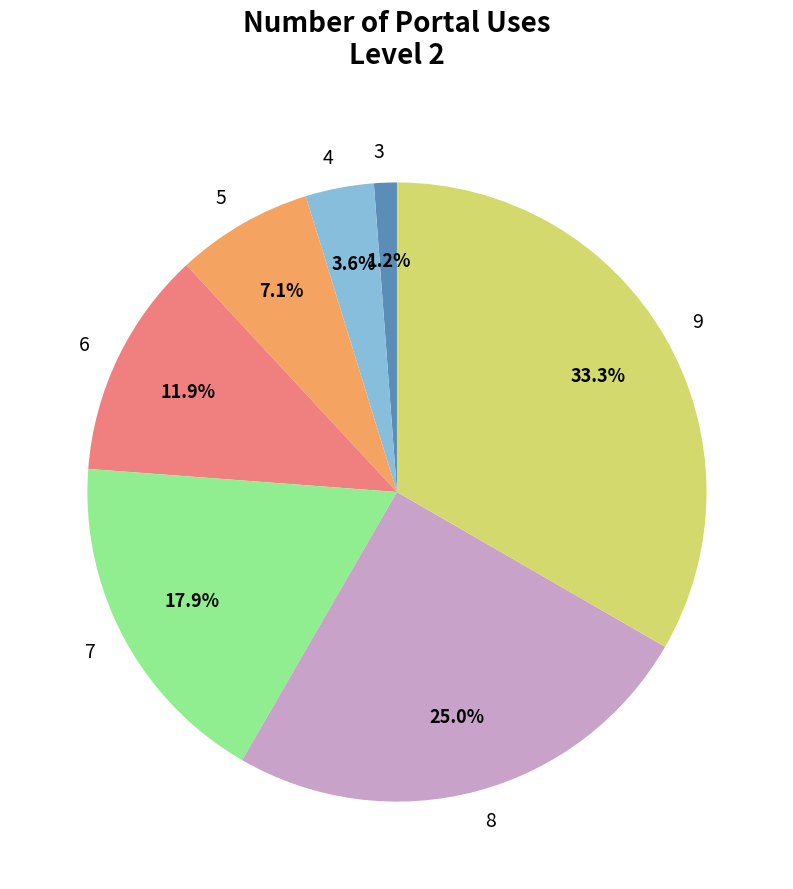

Is there a majority slice in this chart?

No